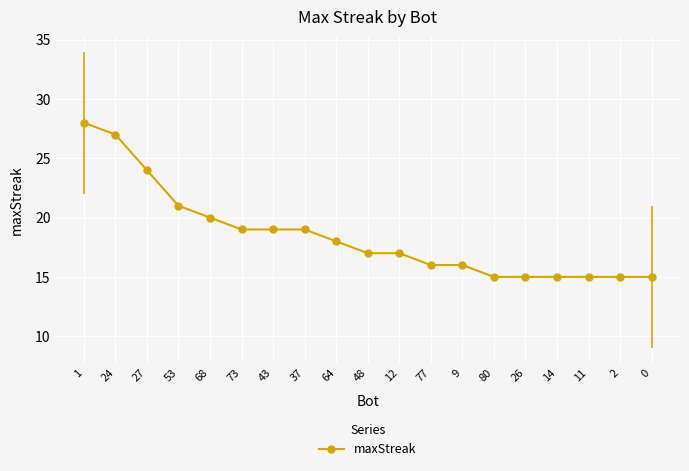

How many lines are shown in the chart?

1